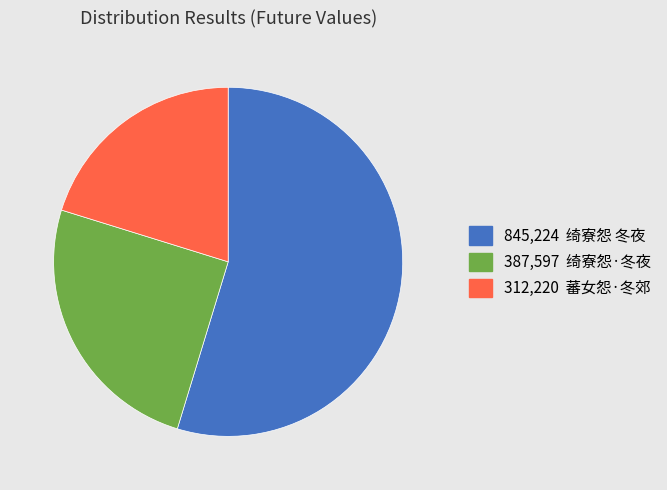

Is there any slice that represents more than half of the pie?

Yes